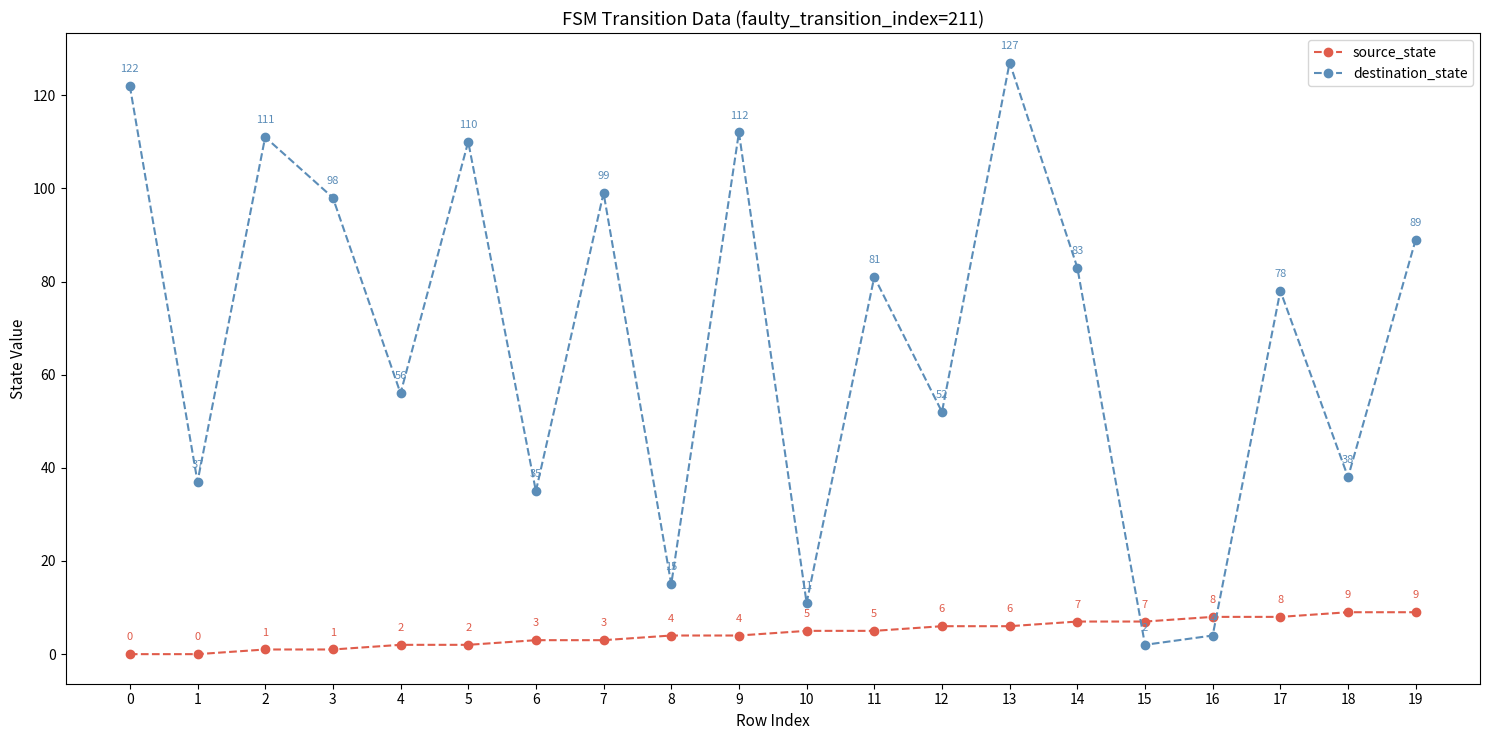

Reading left to right, what are all the values shown in this chart?

source_state: 0	0	1	1	2	2	3	3	4	4	5	5	6	6	7	7	8	8	9	9
destination_state: 122	37	111	98	56	110	35	99	15	112	11	81	52	127	83	2	4	78	38	89